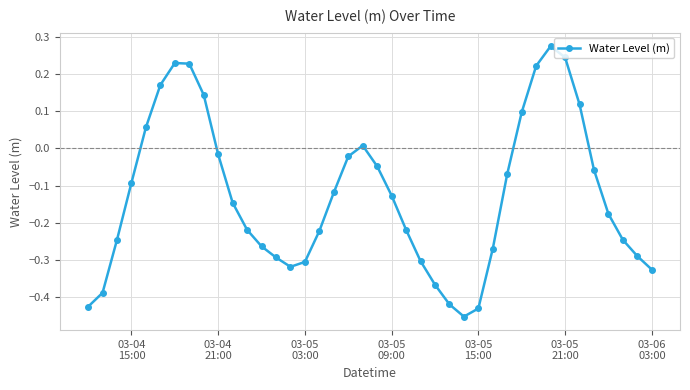

How many points are higher than both their immediate neighbors (excluding endpoints)?

3